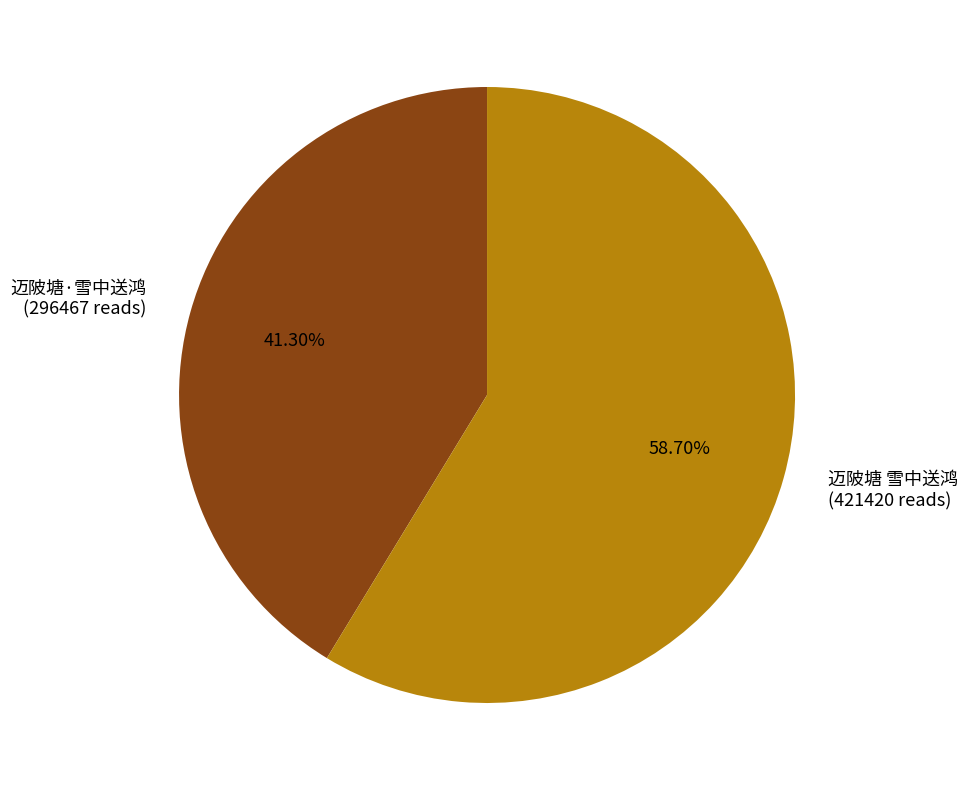

Count the number of slices in the pie.

2